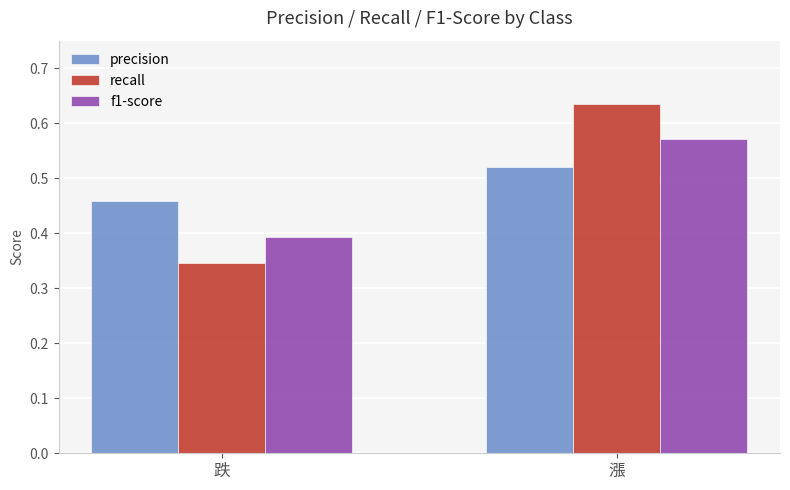

Which category has the highest value in the f1-score series?

漲